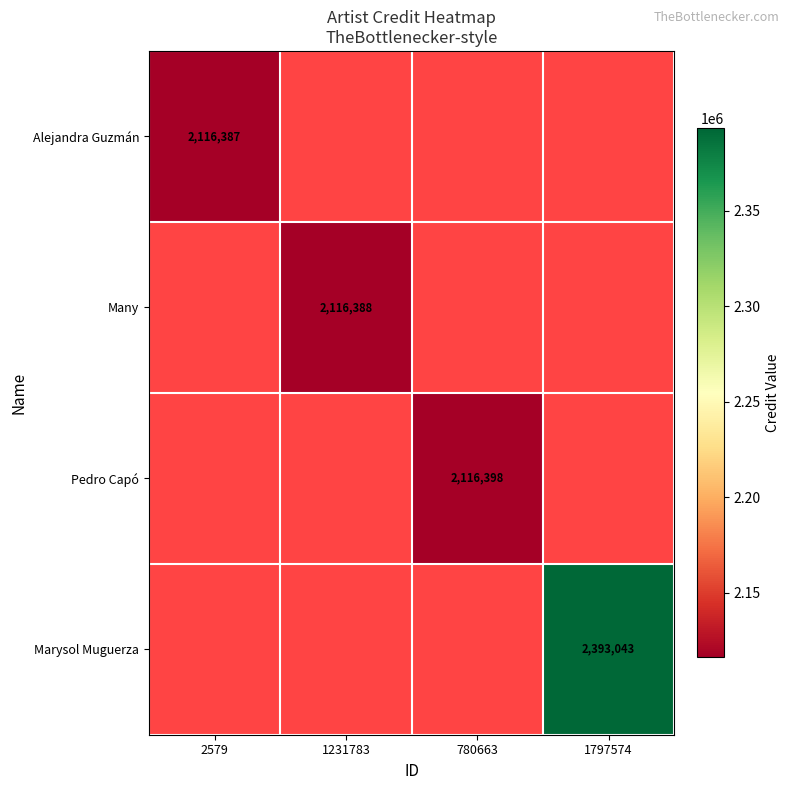

What is the maximum value shown in the chart?

2393043.0